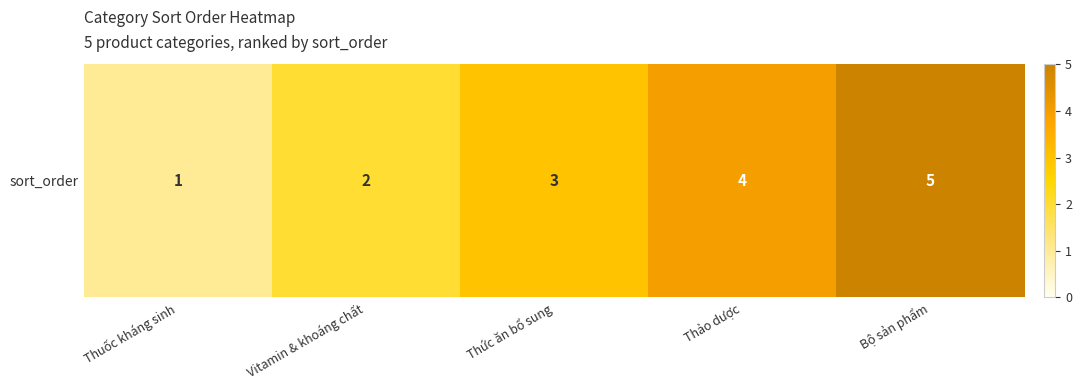

Reading left to right, list all the values displayed in this chart.

Thuốc kháng sinh=1	Vitamin & khoáng chất=2	Thức ăn bổ sung=3	Thảo dược=4	Bộ sản phẩm=5